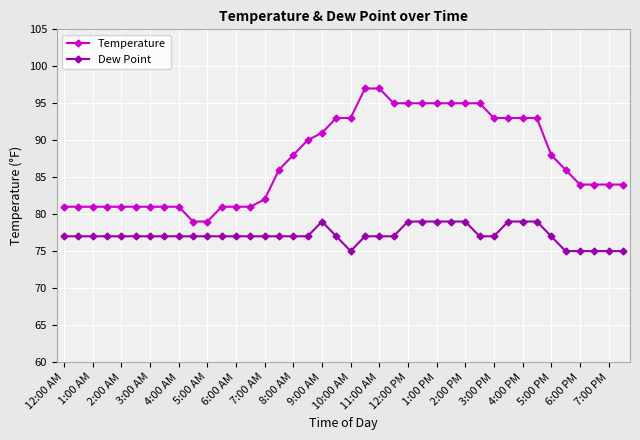

Which series has the widest spread of values?

Temperature